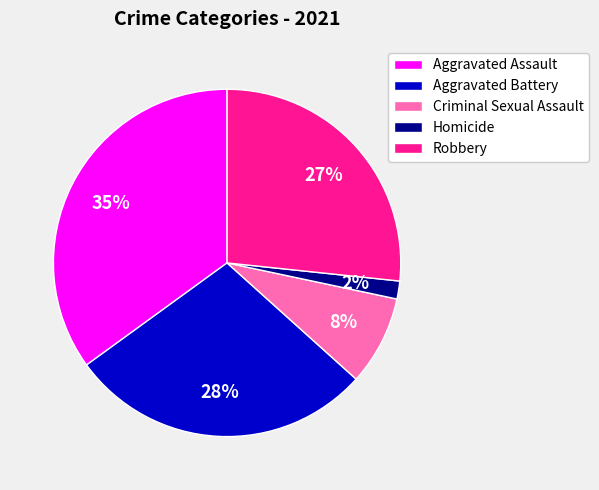

Does any single category account for the majority?

No